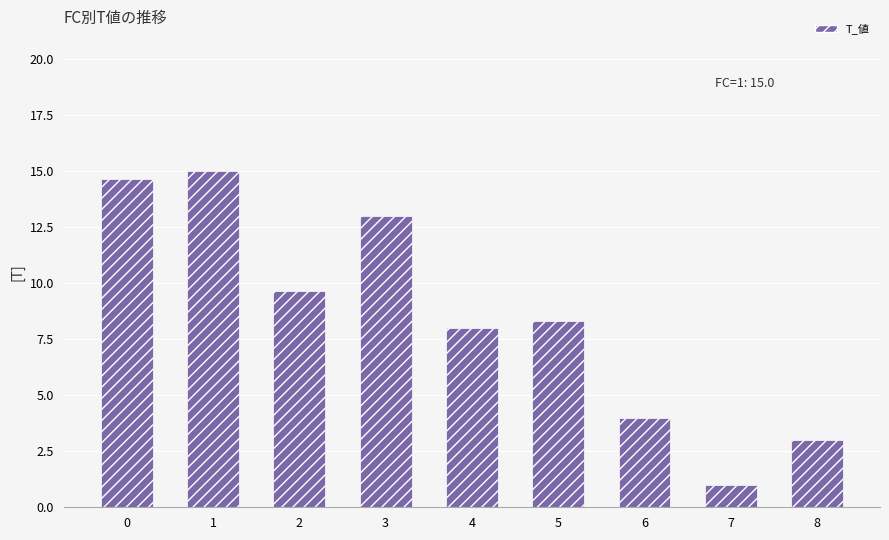

What is the change in value from 4 to 7?

-7.0